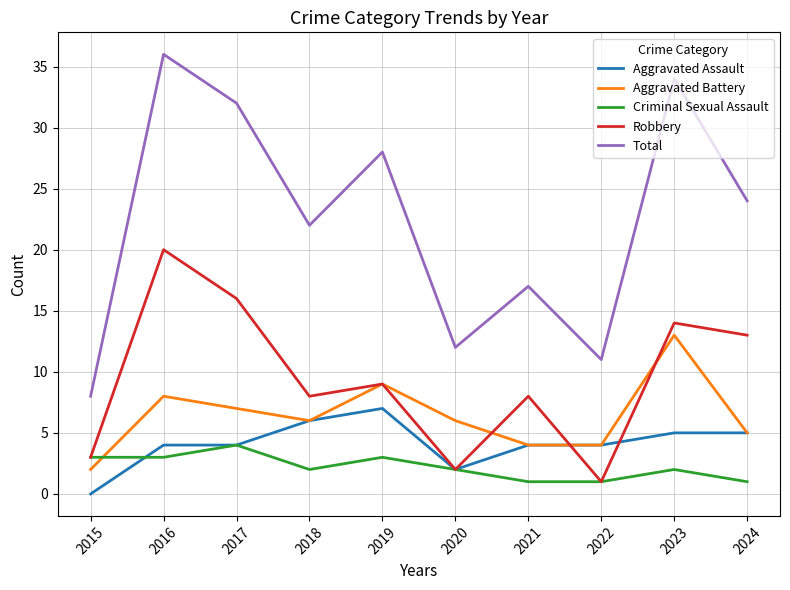

What is the difference between the second highest and minimum values in the Aggravated Battery series?

7